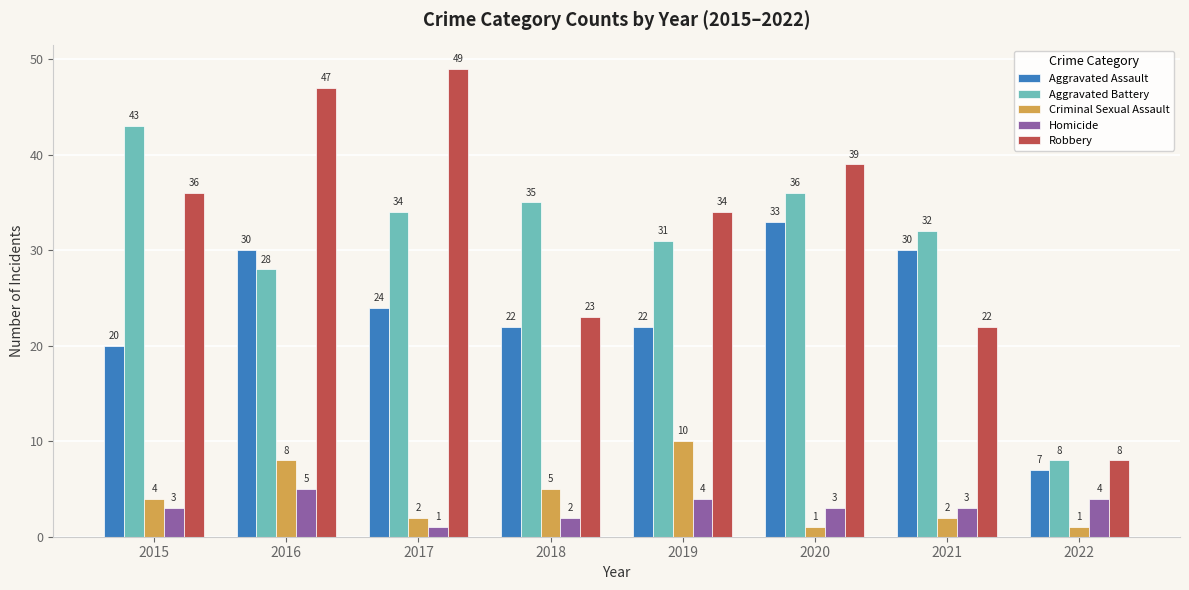

True or false: Criminal Sexual Assault has a value of 2 at 2017.

True